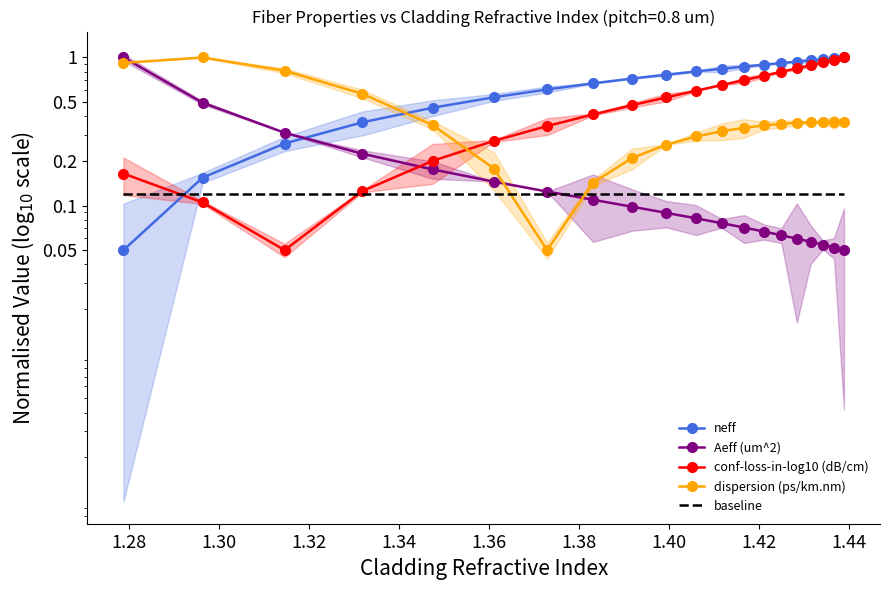

What is the sum of all dispersion (ps/km.nm) values?

8.0